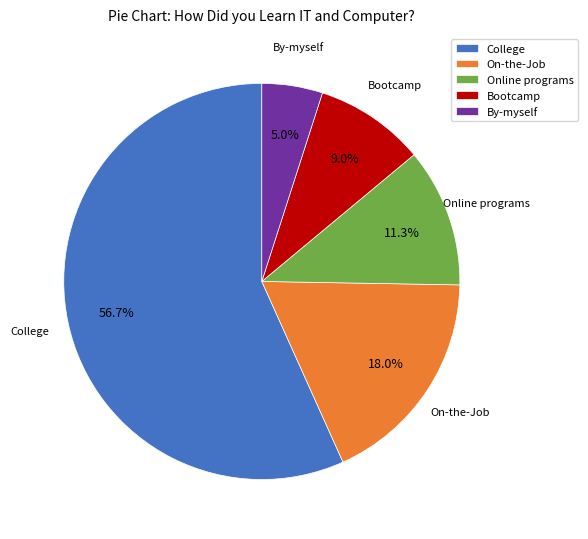

To the nearest percent, what is the difference between the By-myself and Online programs slice percentages?

6%